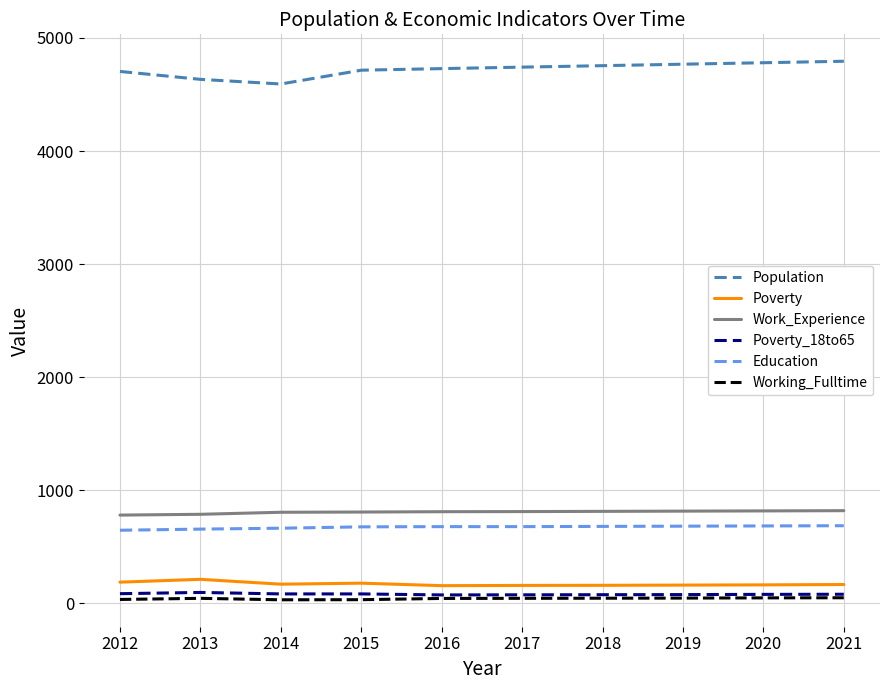

Is the value of Population at 2020 greater than the value of Working_Fulltime at 2012?

Yes